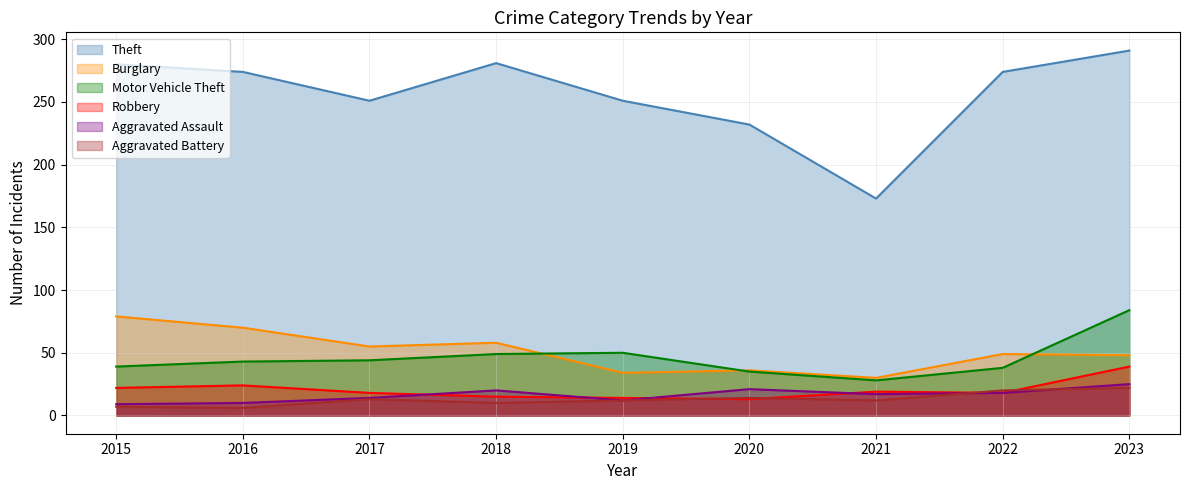

Which has a higher value, 2016 or 2023?

2023